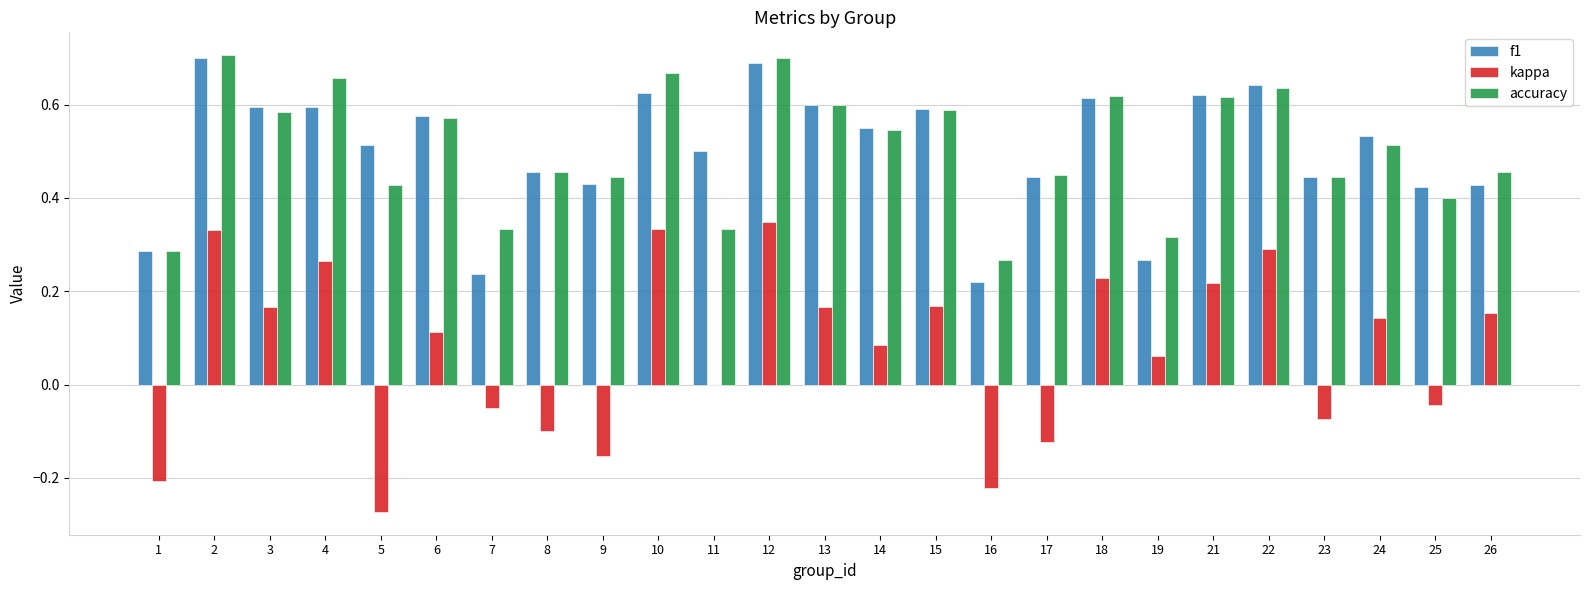

Is the value of kappa at 3 greater than the value of f1 at 6?

No